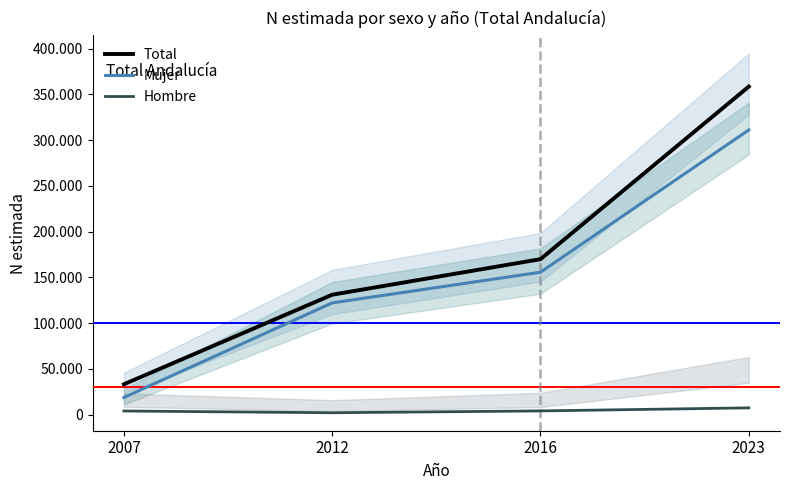

True or false: Total and Mujer intersect in this chart.

False